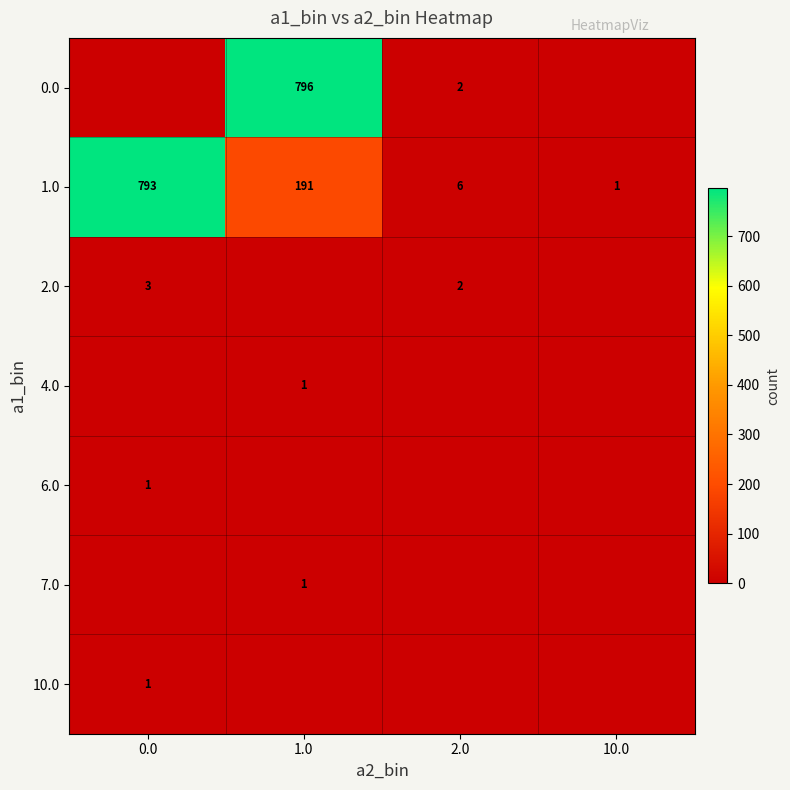

The value of 0.0 at 1.0 is 363. True or false?

False